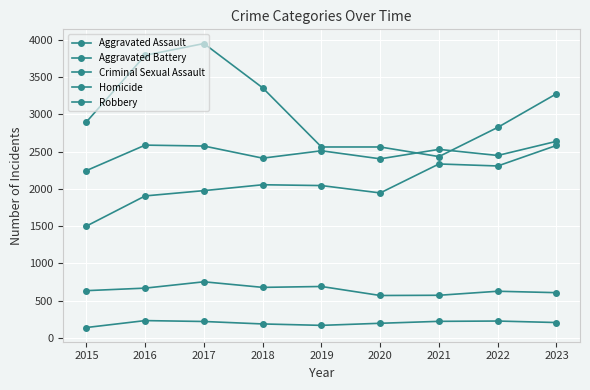

How many distinct data groups are displayed?

5